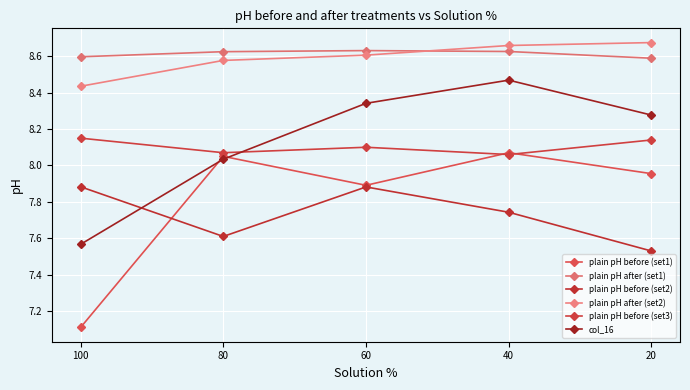

How many lines are shown in the chart?

6